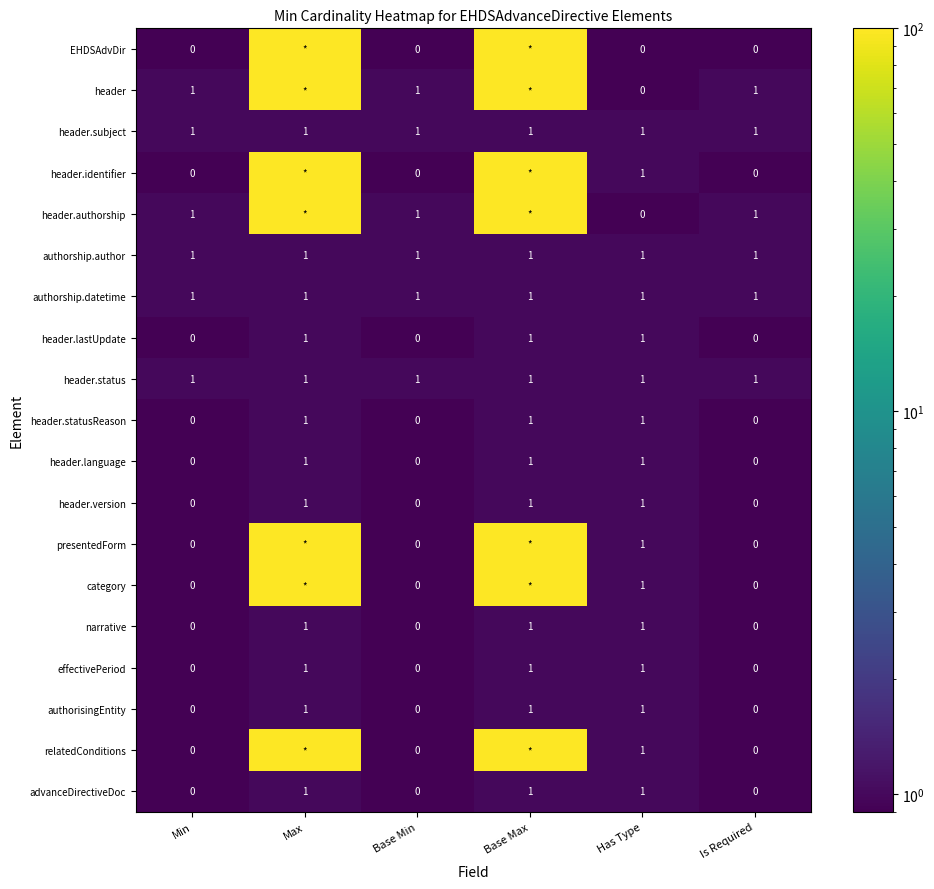

How many distinct data groups are displayed?

19